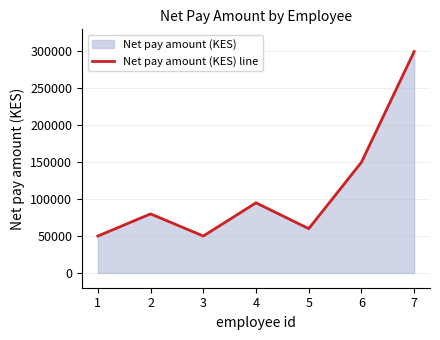

What is the sum of all values?

785000